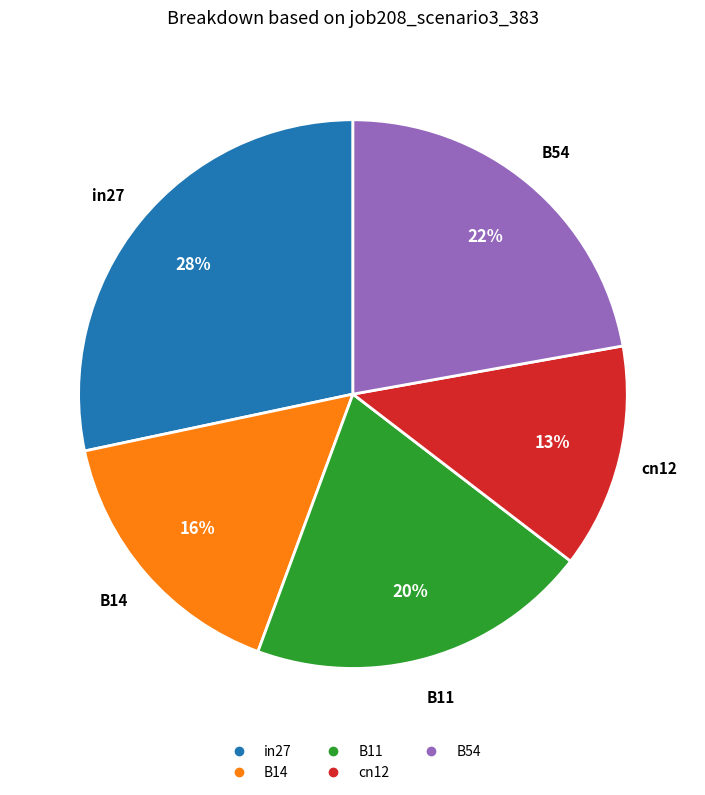

To the nearest percent, what is the average slice percentage?

20%